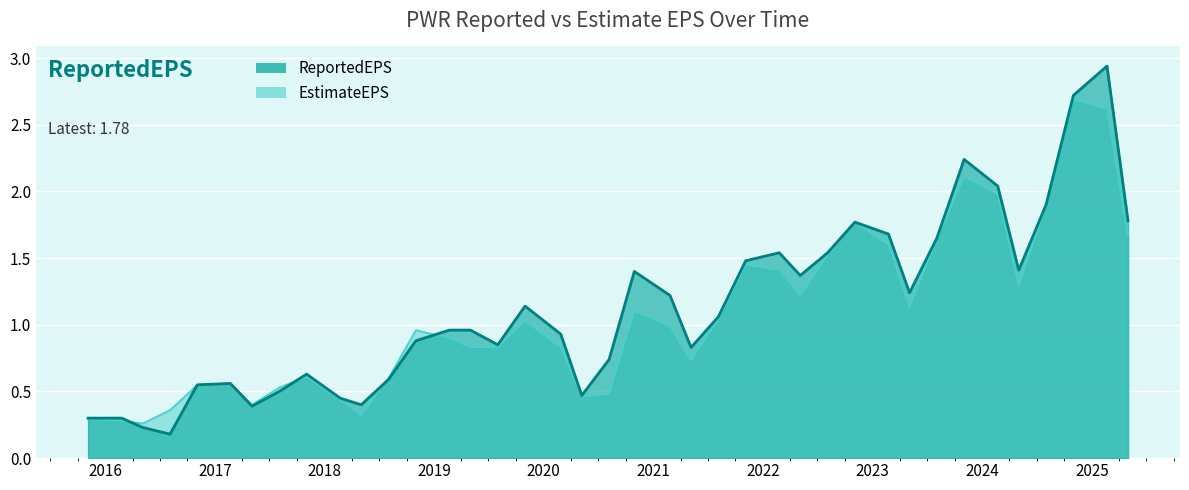

Reading left to right, list all the values displayed in this chart.

ReportedEPS: 0.3	0.3	0.2	0.2	0.6	0.6	0.4	0.5	0.6	0.5	0.4	0.6	0.9	1.0	1.0	0.8	1.1	0.9	0.5	0.7	1.4	1.2	0.8	1.1	1.5	1.5	1.4	1.5	1.8	1.7	1.2	1.6	2.2	2.0	1.4	1.9	2.7	2.9	1.8
EstimateEPS: 0.3	0.3	0.3	0.4	0.6	0.6	0.4	0.5	0.6	0.4	0.3	0.6	1.0	0.9	0.8	0.8	1.0	0.8	0.5	0.5	1.1	1.0	0.7	1.0	1.4	1.4	1.2	1.5	1.8	1.6	1.1	1.6	2.1	2.0	1.3	1.9	2.7	2.6	1.7